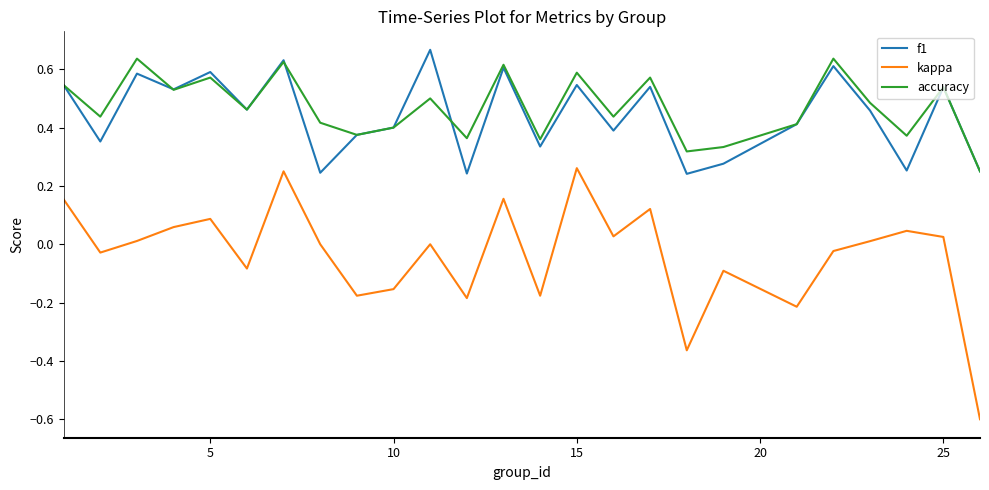

True or false: kappa and accuracy cross at least once.

False